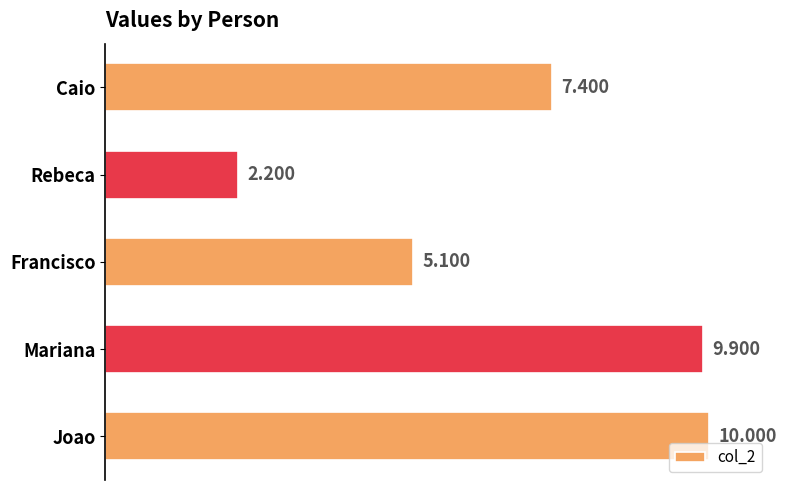

What is the difference between the second highest and second lowest values?

4.8